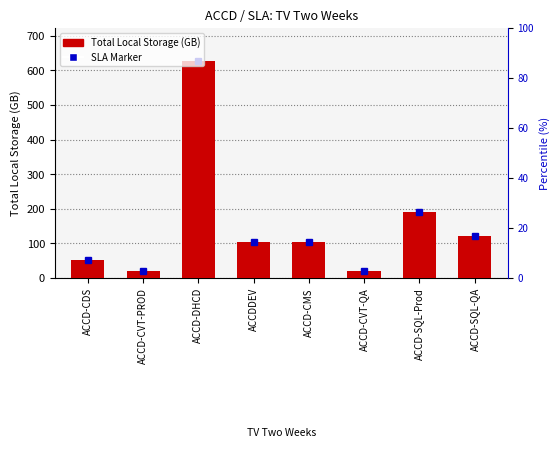

What is the value of the 1st bar from the left?

52.2